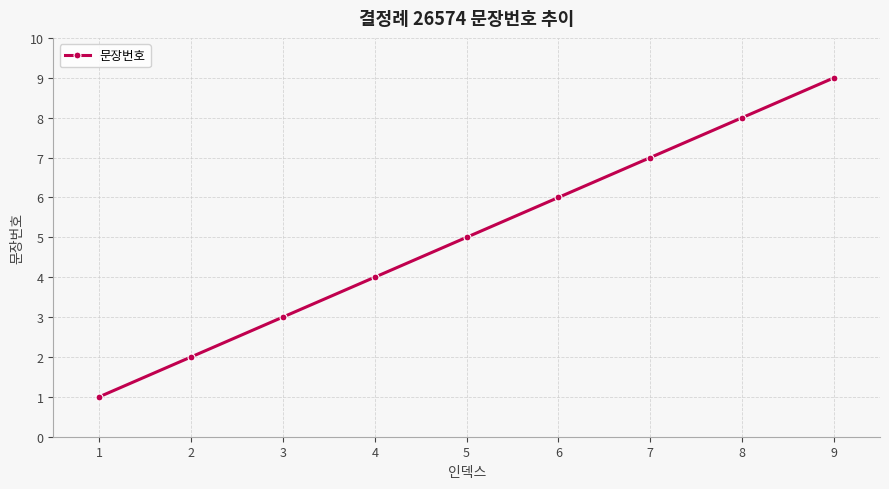

Rank the categories by value from lowest to highest.

1, 2, 3, 4, 5, 6, 7, 8, 9